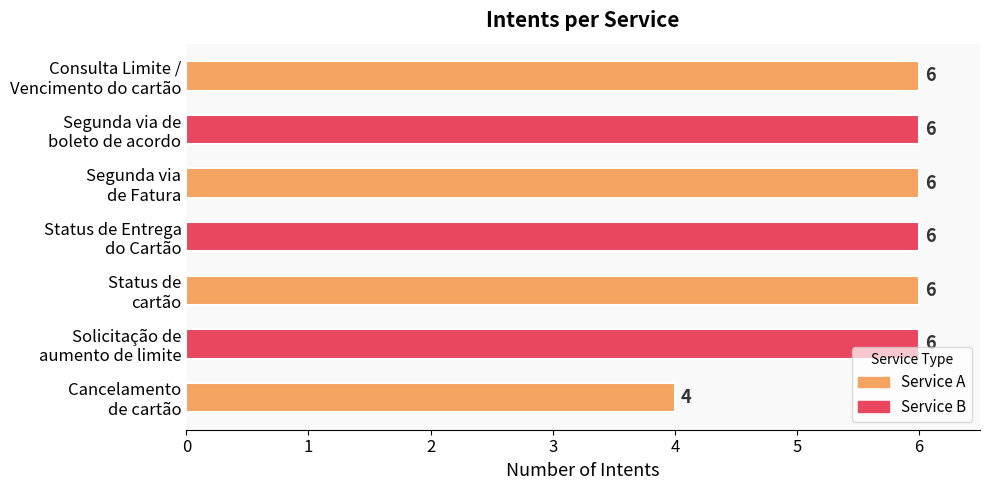

Count the values in the range 6 to 7.

6